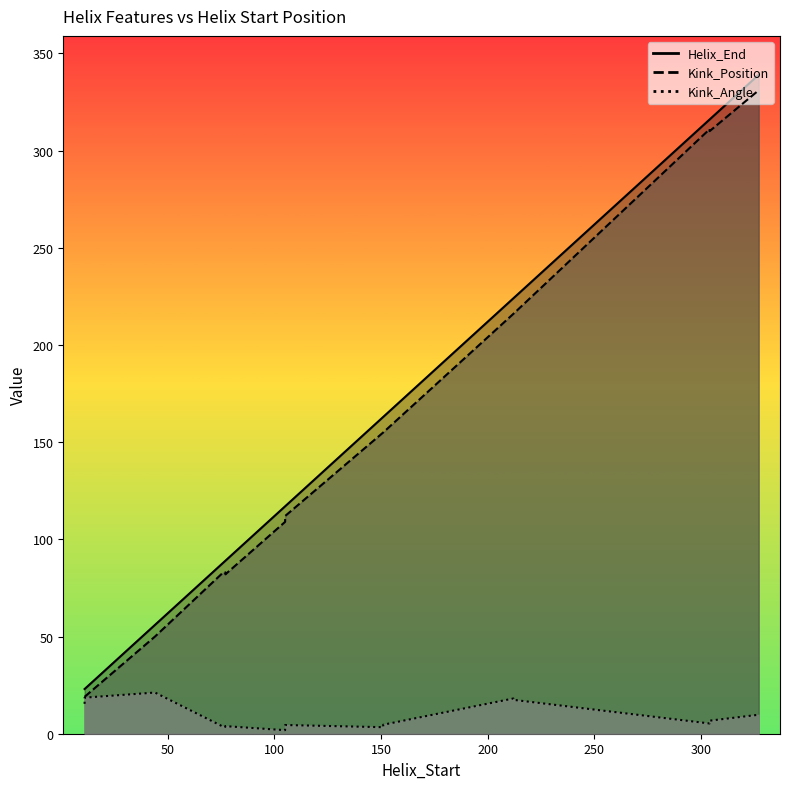

What is the total value across all series at 105?

233.5